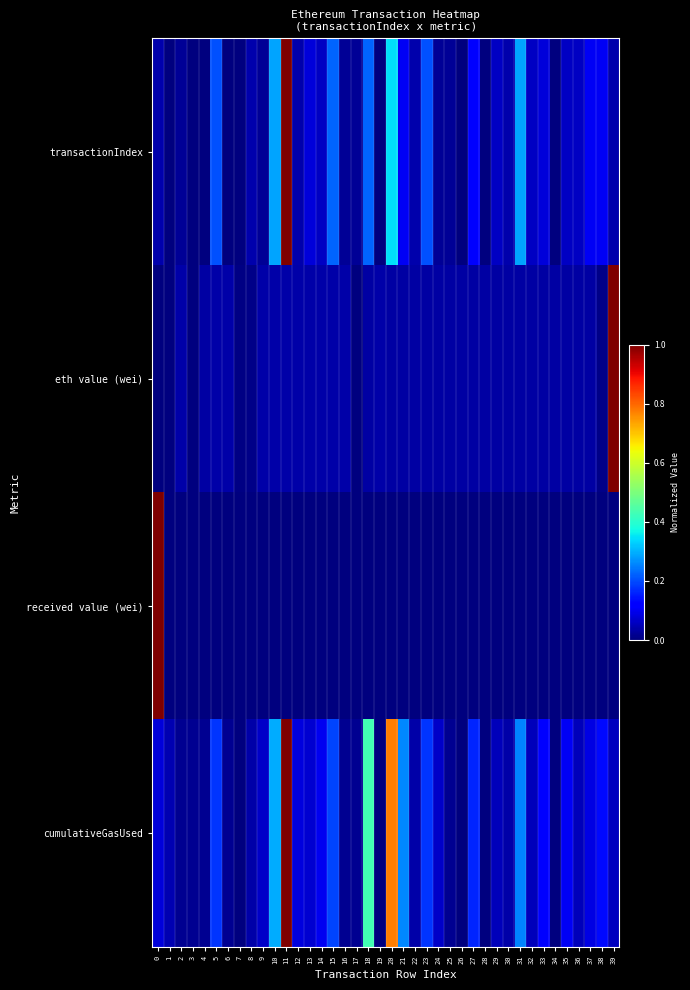

How many data points does each series have?

40